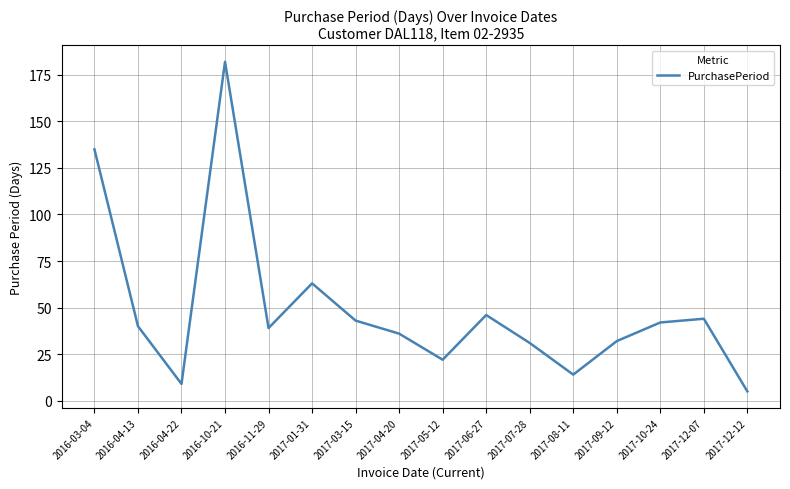

What is the change in value from 2017-05-12 to 2017-08-11?

-8